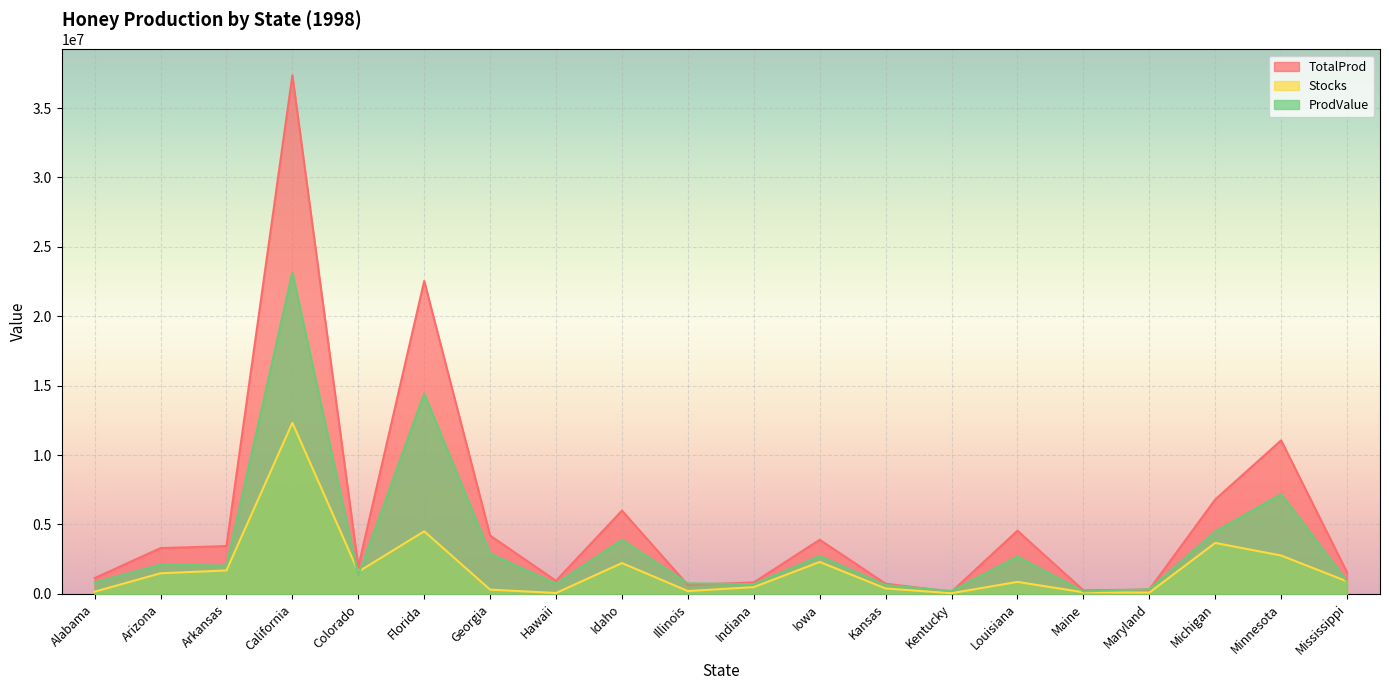

Reading left to right, transcribe all the data shown in this chart.

TotalProd: 1136000	3300000	3445000	37350000	1944000	22540000	4200000	944000	6000000	639000	828000	3900000	736000	150000	4551000	260000	308000	6800000	11060000	1548000
Stocks: 159000	1485000	1688000	12326000	1594000	4508000	307000	66000	2220000	204000	489000	2301000	390000	51000	865000	117000	92000	3672000	2765000	898000
ProdValue: 818000	2112000	2033000	23157000	1361000	14426000	2898000	727000	3900000	760000	704000	2730000	640000	210000	2685000	179000	339000	4488000	7189000	898000